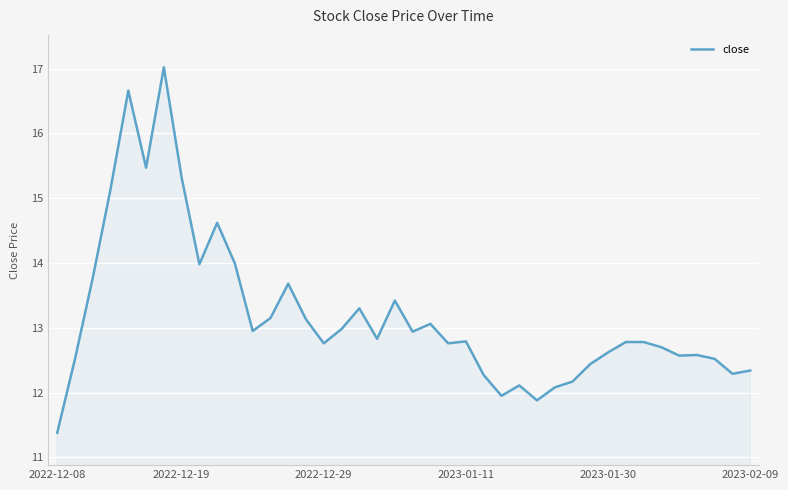

What is the minimum value shown in the chart?

11.4